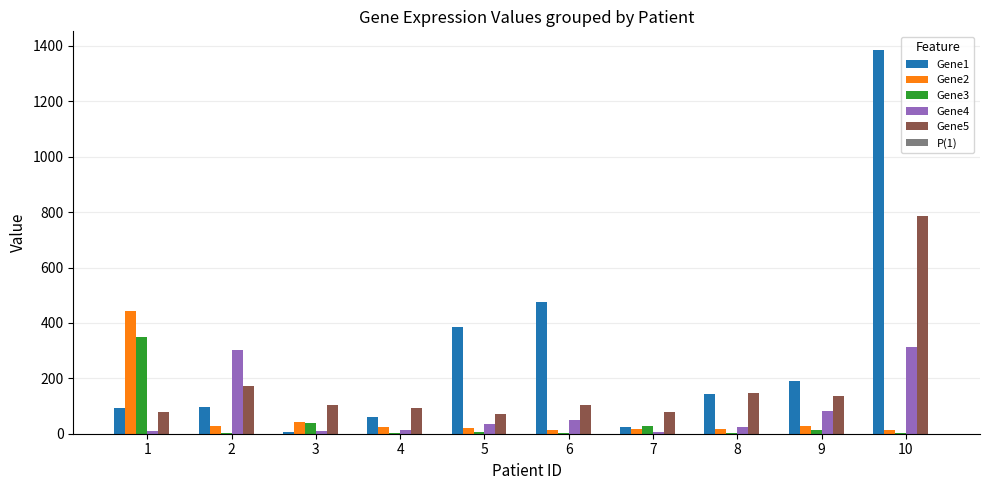

Which series changed the most between 2 and 10?

Gene1